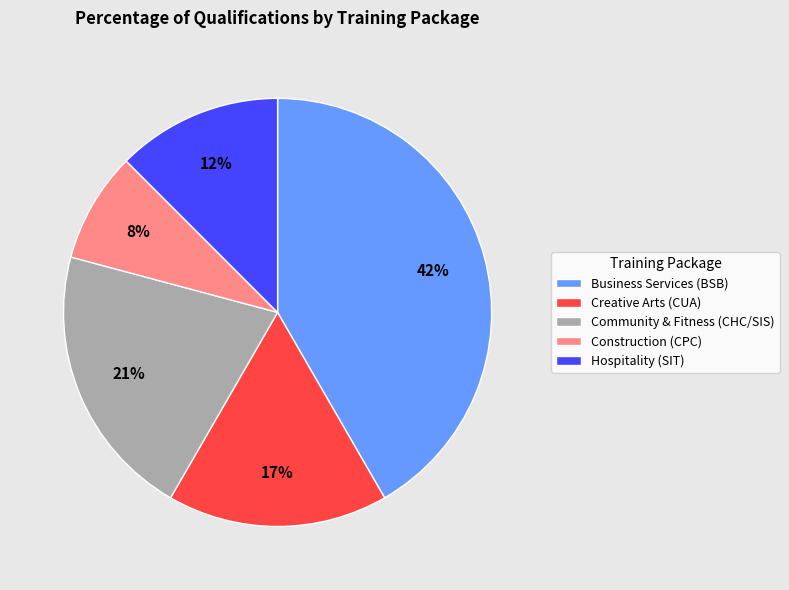

What percentage is the Creative Arts (CUA) slice, to the nearest percent?

17%